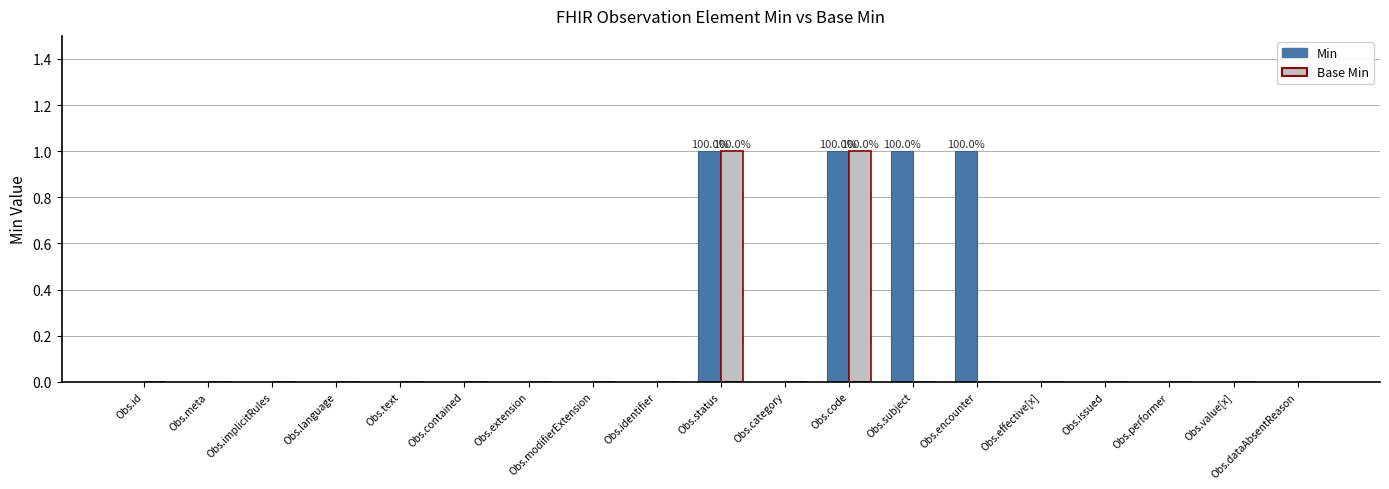

Is it true that Min equals 1 at Obs.subject?

True